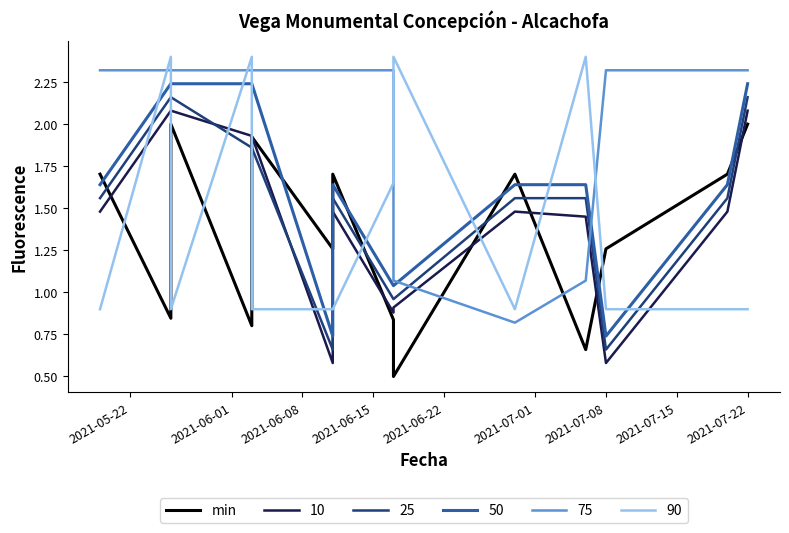

What is the difference between the second highest and minimum values?

1.5